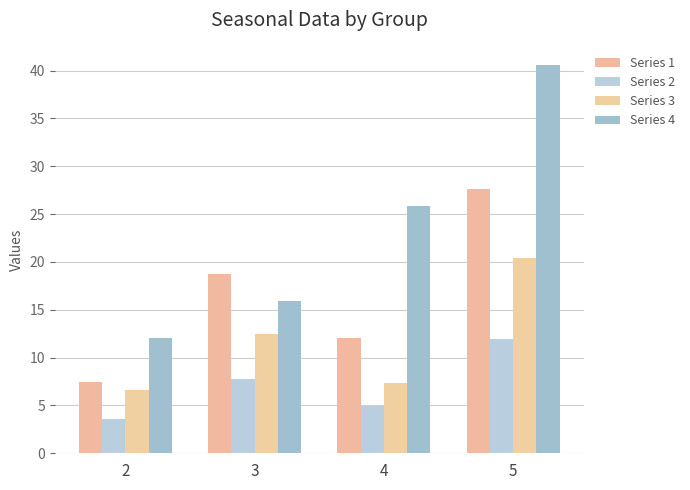

What is the spread (max minus min) of values at 5?

28.6